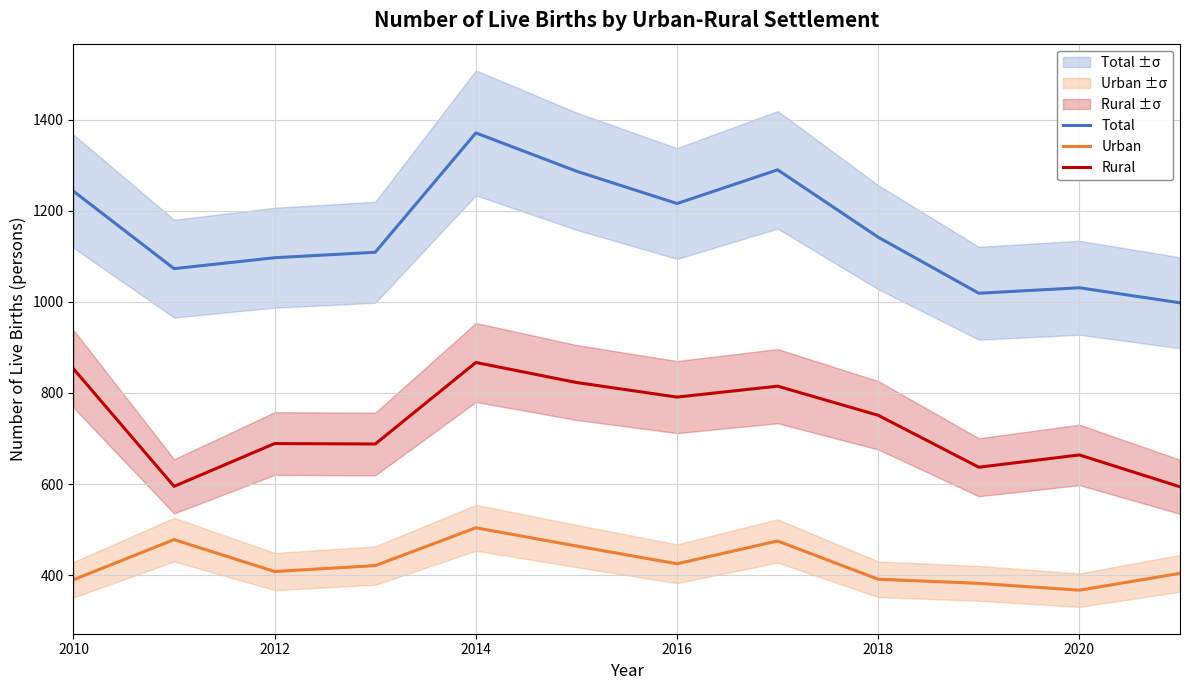

What is the lowest value of the Rural series?

594